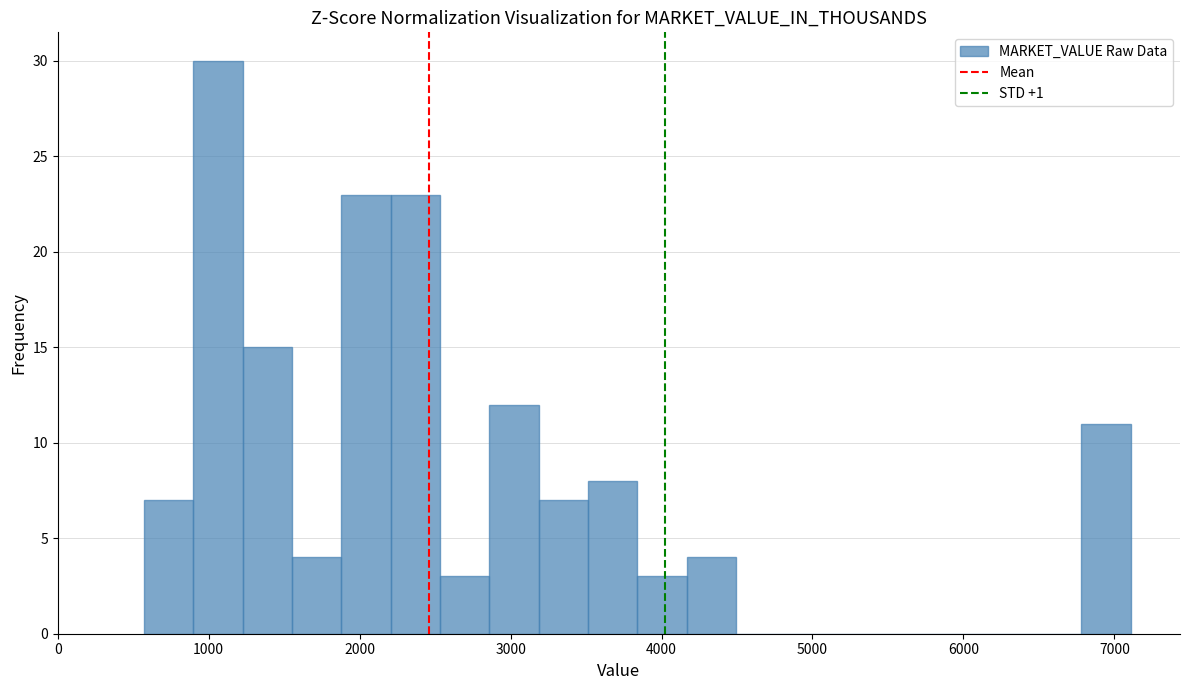

Around what value on the x-axis is the tallest bar? Give the approximate position of its centre, as read against the axis.

1100